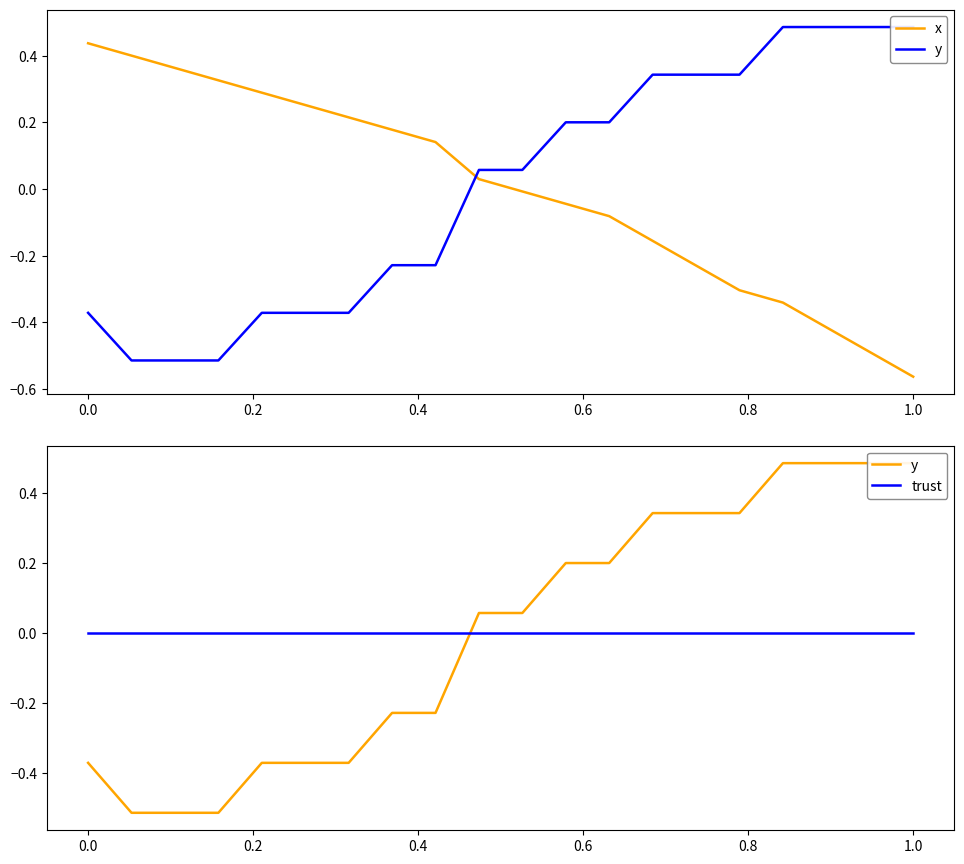

What is the total value across all series at 1.0?

-0.1